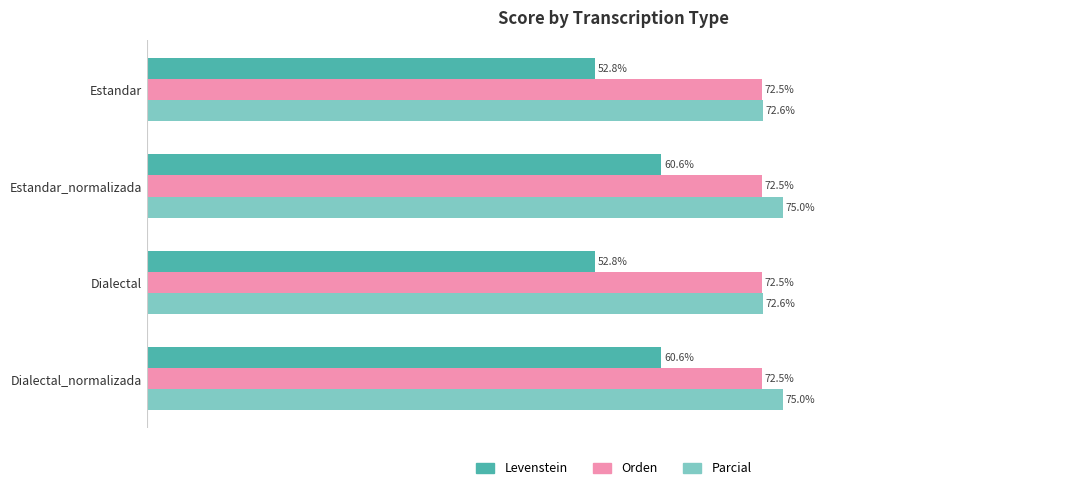

List the series in order of their peak value, lowest first.

Levenstein, Orden, Parcial